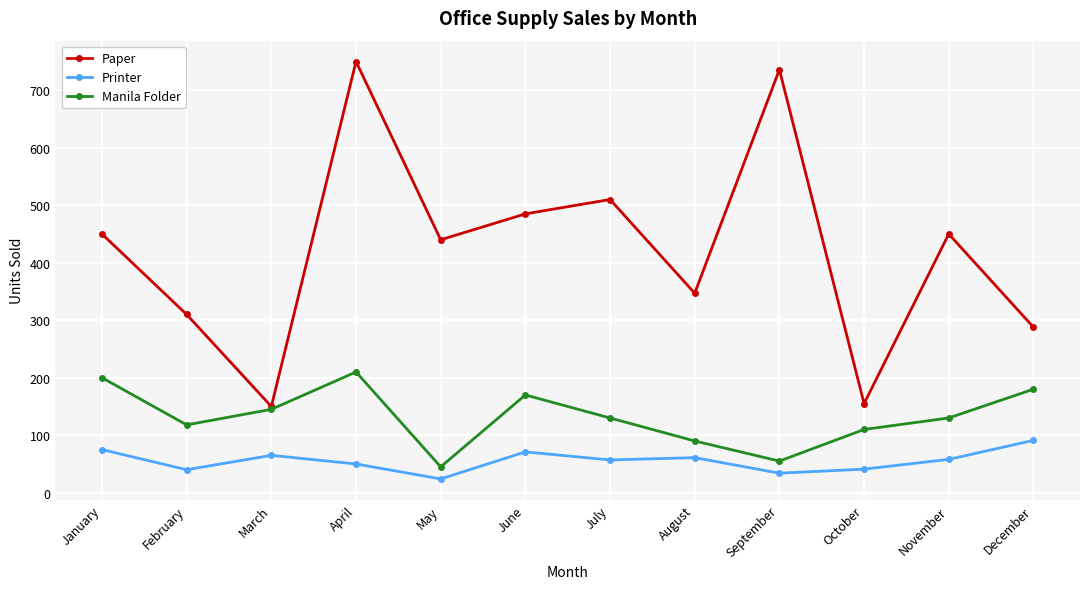

Read the Printer value at June, to the nearest 10.

70